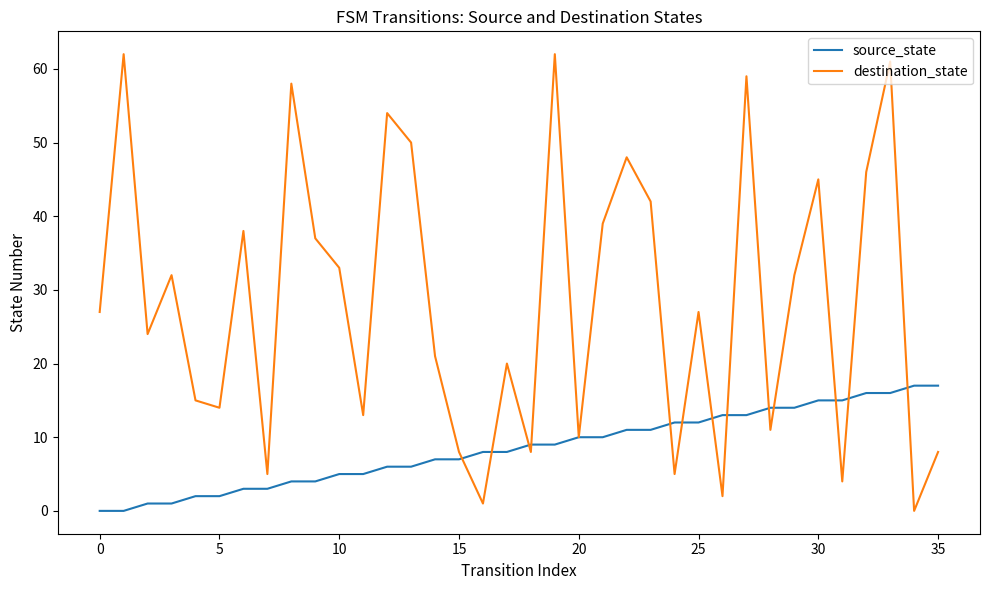

Which series has the largest total across all categories?

destination_state